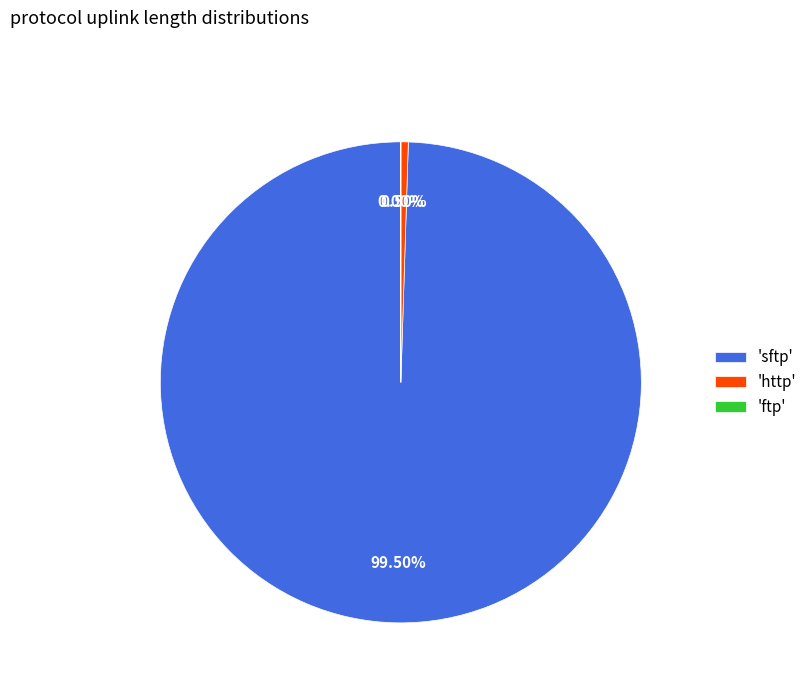

Which slice represents more than half of the pie?

'sftp'